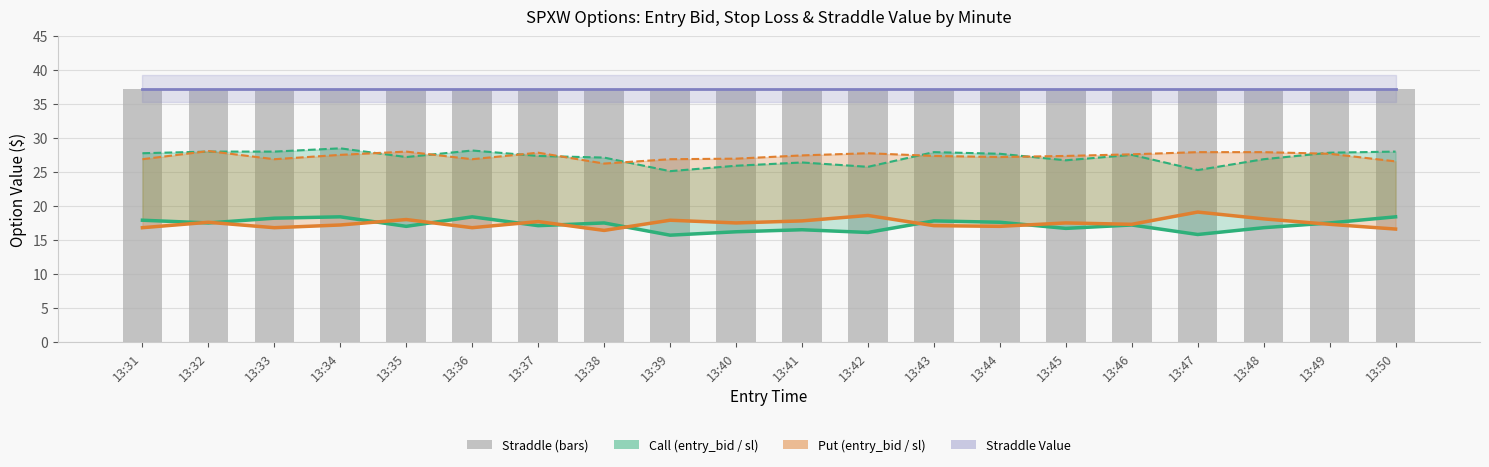

What is the difference between the sl (Call) values at 13:42 and 13:46?

1.8